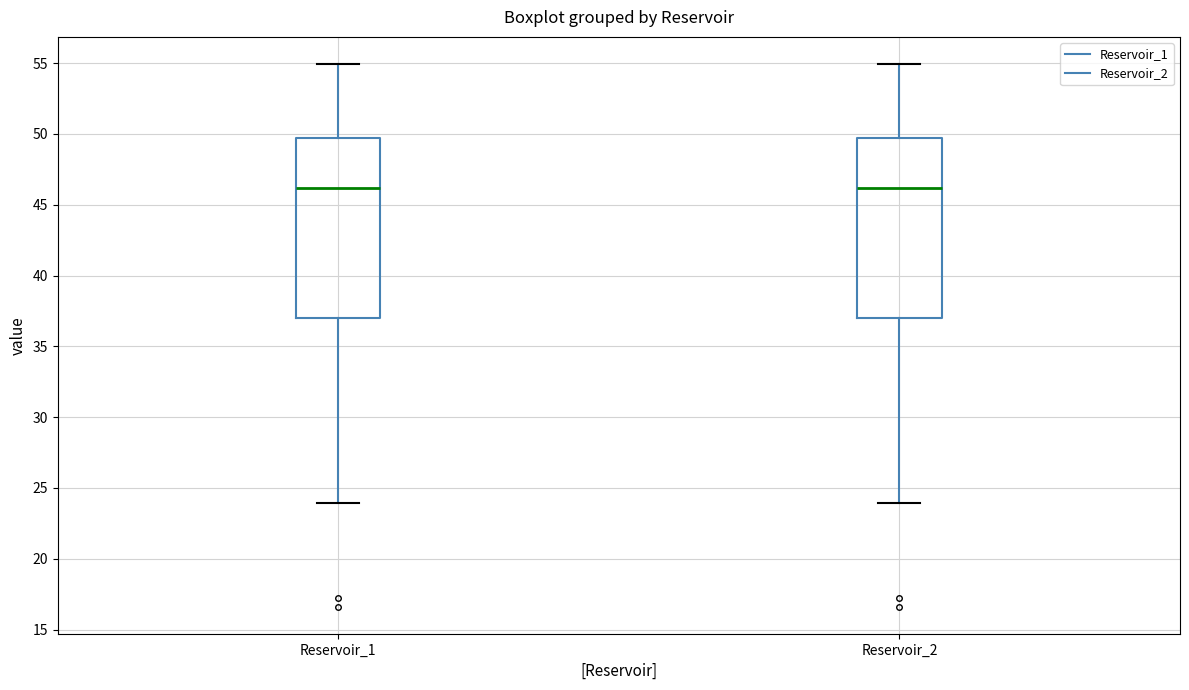

Where is the upper edge of the box for Reservoir_2 on the y-axis? The values are not printed on the chart, so give them approximately, as read against the axis.

49.5